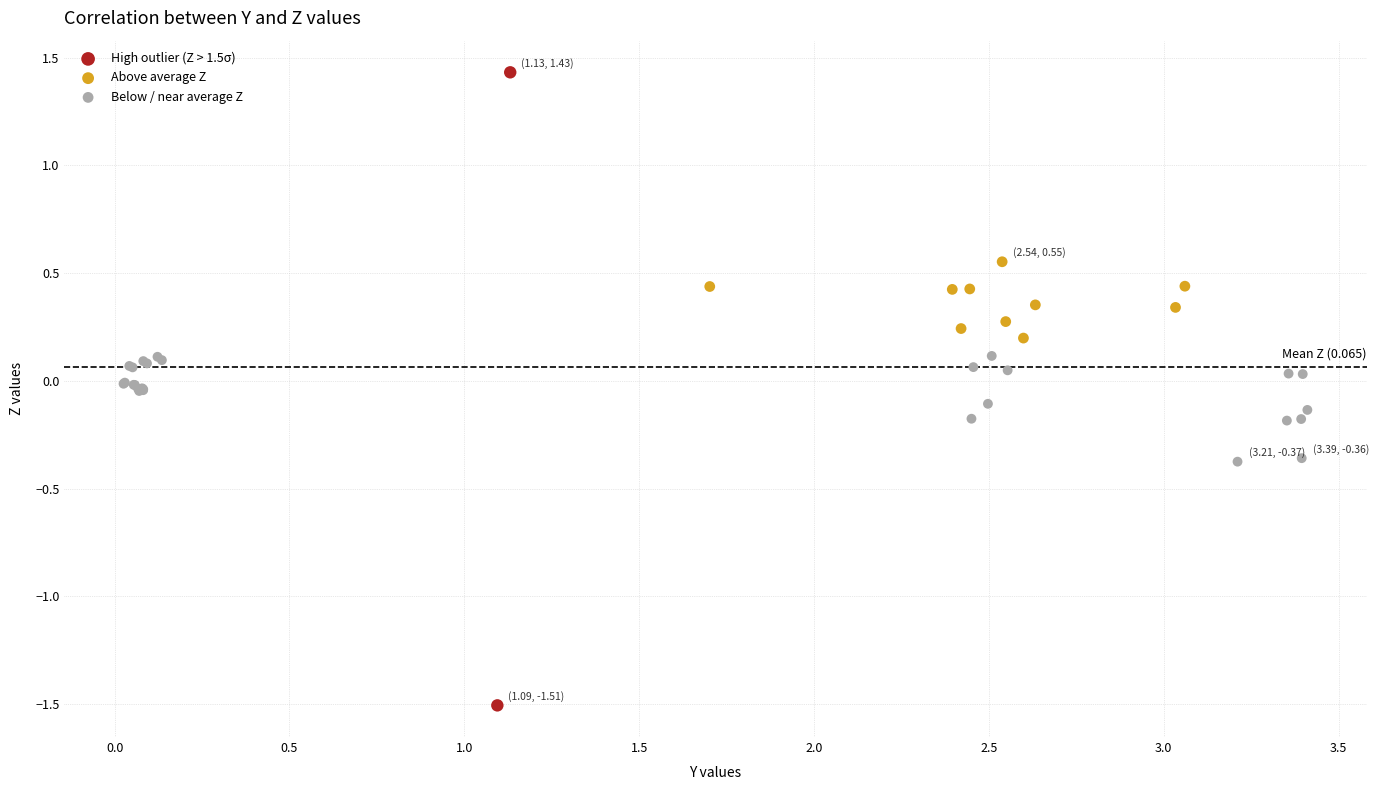

What are all the series names shown in the legend?

High outlier (Z > 1.5σ), Above average Z, Below / near average Z